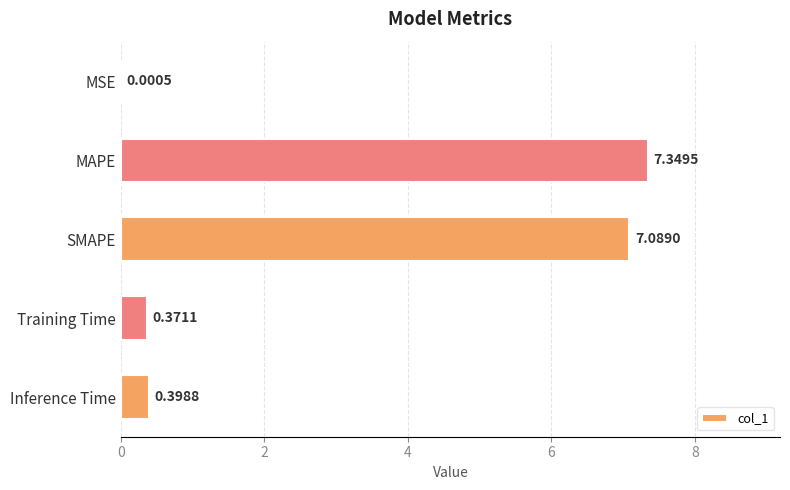

Between Training Time and SMAPE, which is larger?

SMAPE